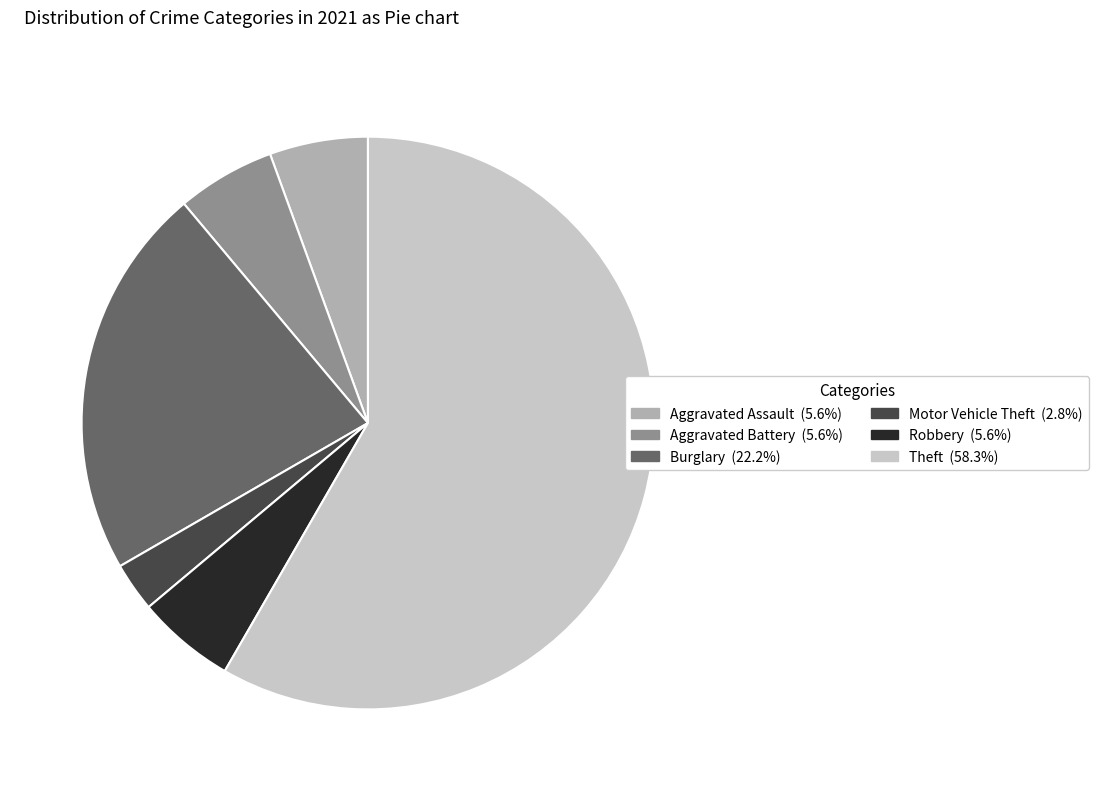

Is there any slice that represents more than half of the pie?

Yes